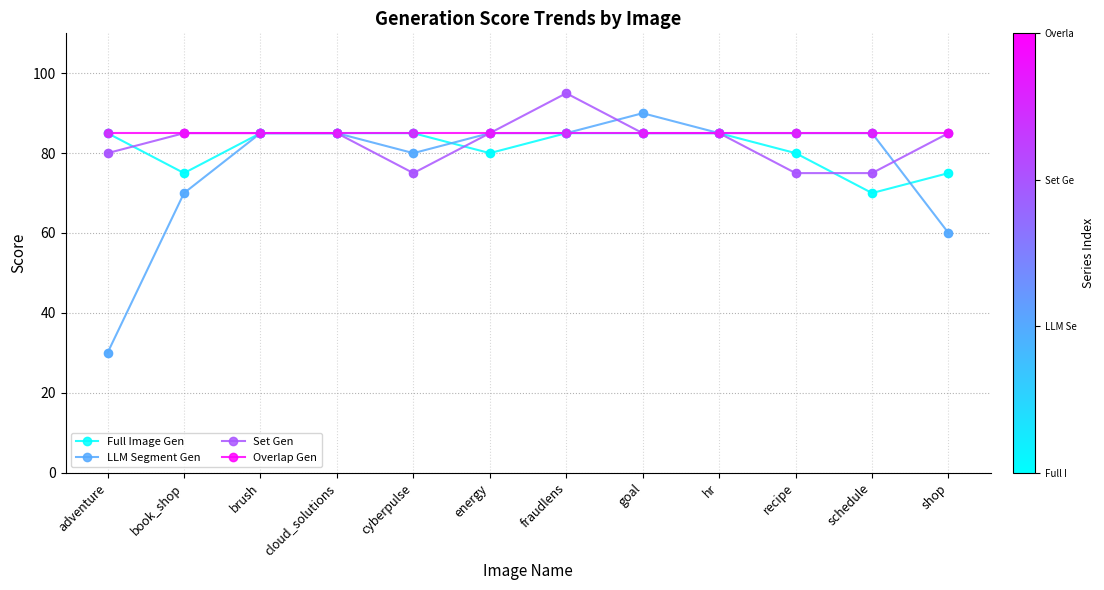

At how many categories does at least one series exceed 89?

2